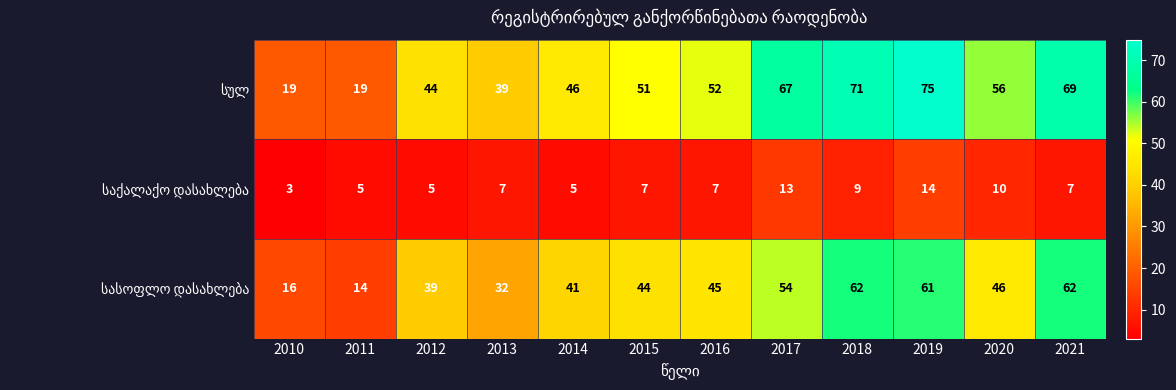

What is the spread (max minus min) of values at 2015?

44